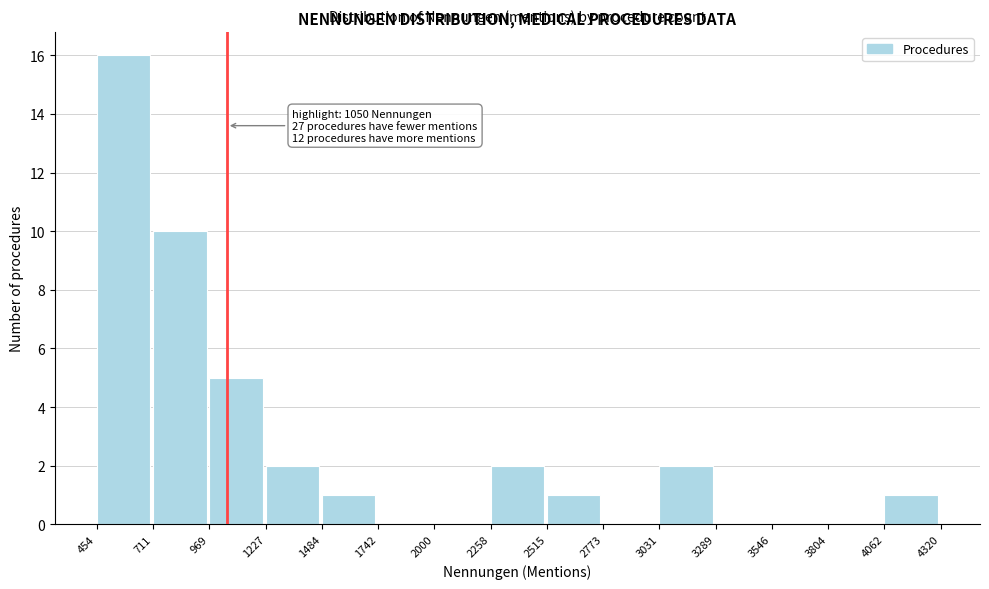

Which range on the x-axis has the tallest bar?

454 to 711